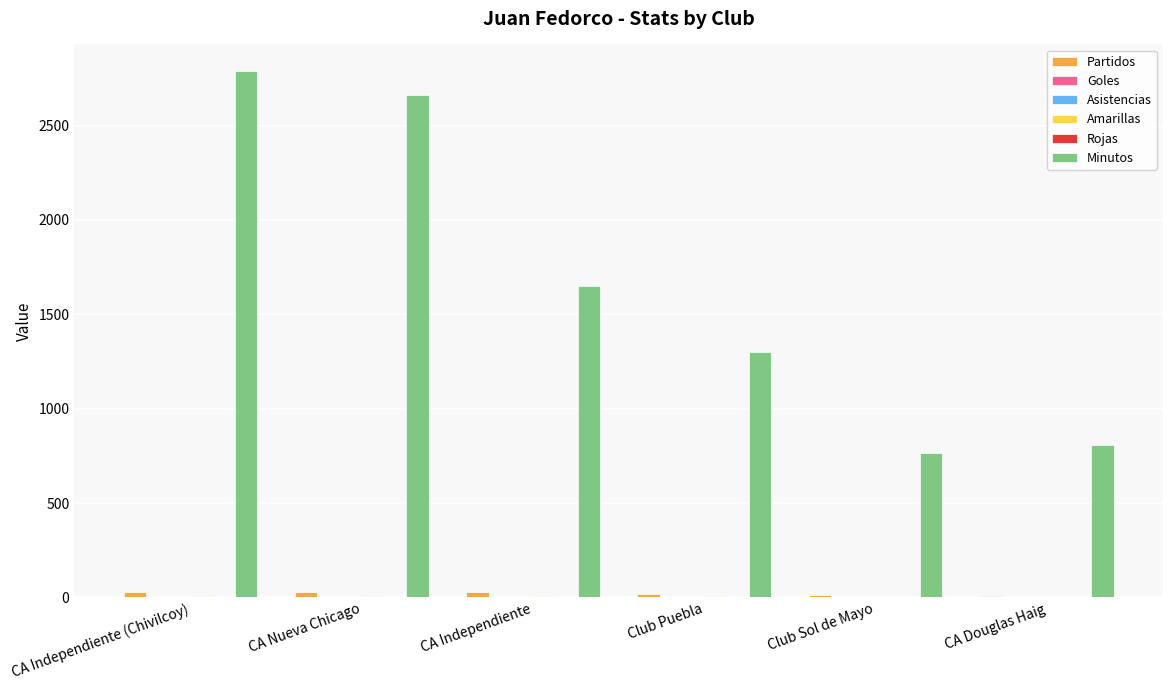

Which series changed the most between CA Independiente (Chivilcoy) and Club Sol de Mayo?

Minutos